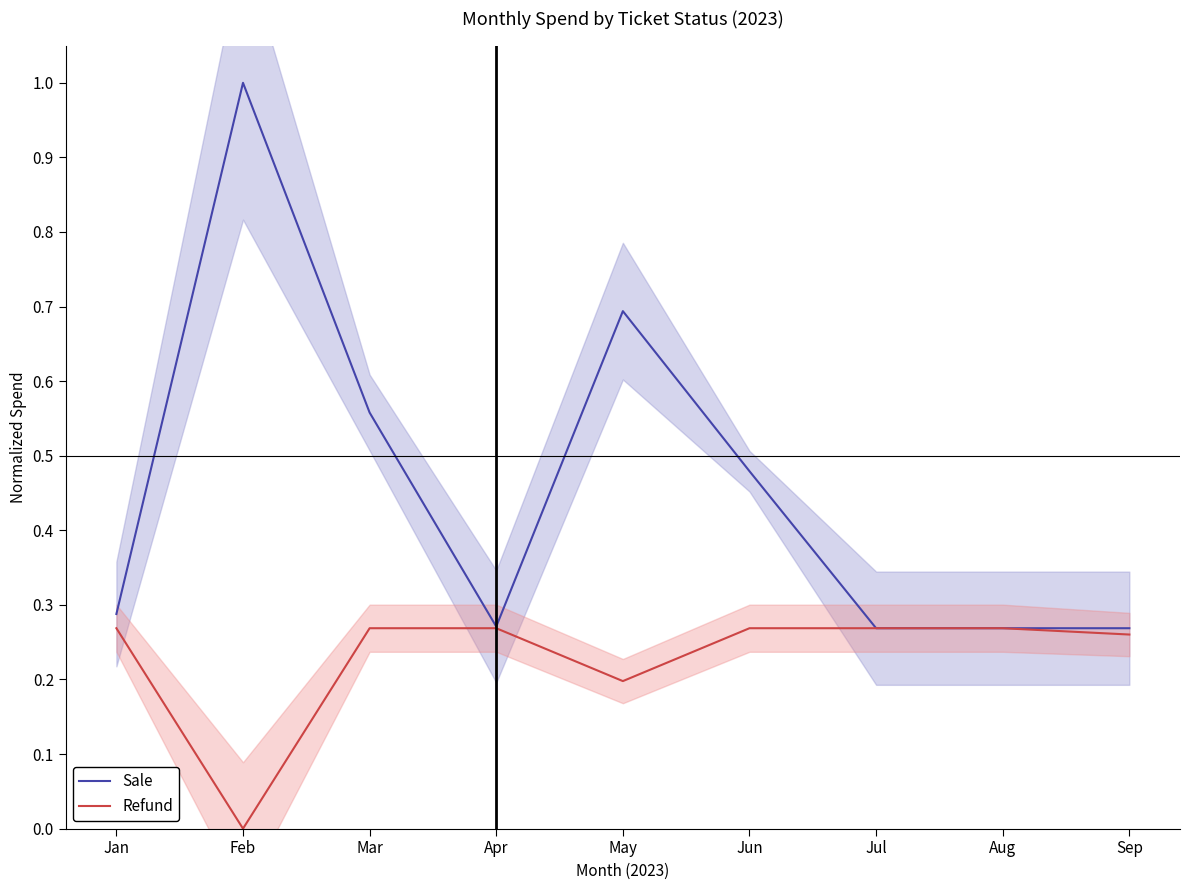

What is the sum of the Sale values at Jul and Jan?

0.6